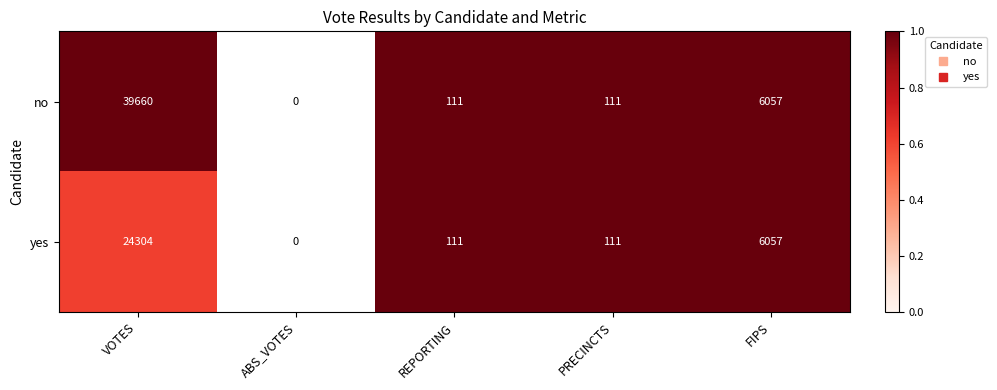

The no series shows 1.3 at FIPS. True or false?

False